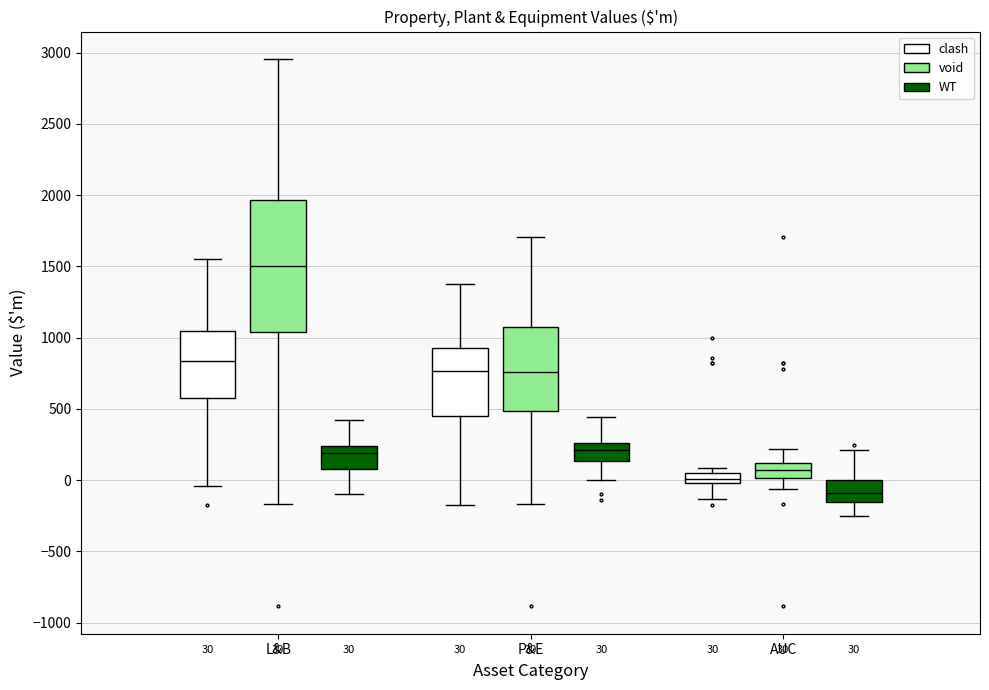

Which box's median line is the highest?

L&B (void)